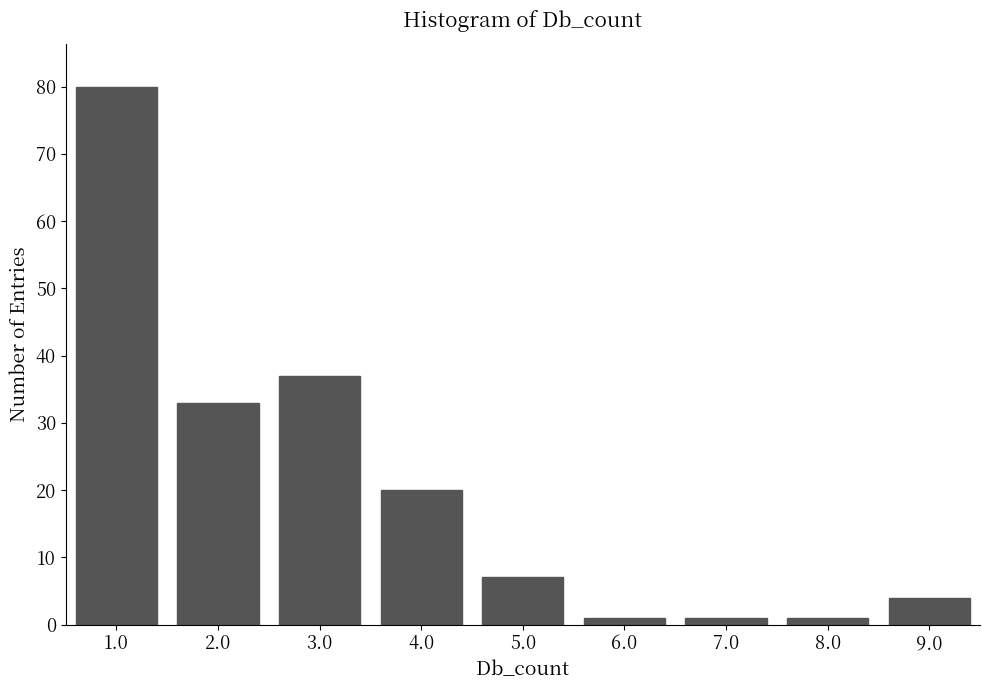

Reading left to right, what are all the values shown in this chart?

80	33	37	20	7	1	1	1	4